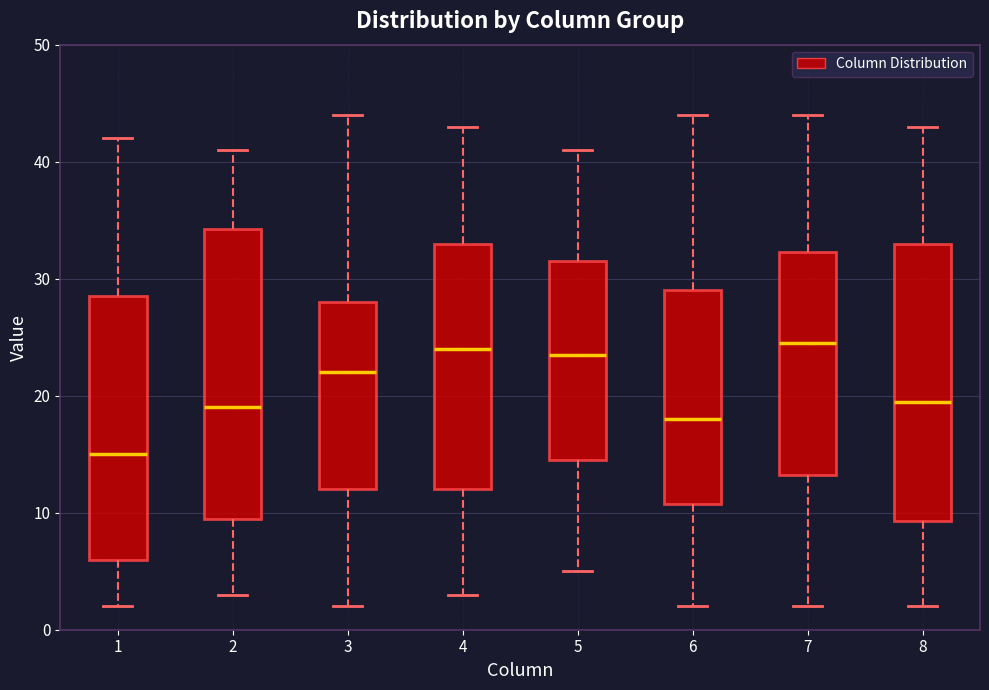

Reading left to right, transcribe this box plot: for each box, give where its median line is, the range the box spans, and where its two whiskers end, as read against the y-axis. The values are not printed on the chart, so give them approximately, as read against the axis.

1: median 15, box 6 to 29, whiskers 2 to 42
2: median 19, box 10 to 34, whiskers 3 to 41
3: median 22, box 12 to 28, whiskers 2 to 44
4: median 24, box 12 to 33, whiskers 3 to 43
5: median 24, box 15 to 32, whiskers 5 to 41
6: median 18, box 11 to 29, whiskers 2 to 44
7: median 25, box 13 to 32, whiskers 2 to 44
8: median 20, box 9 to 33, whiskers 2 to 43